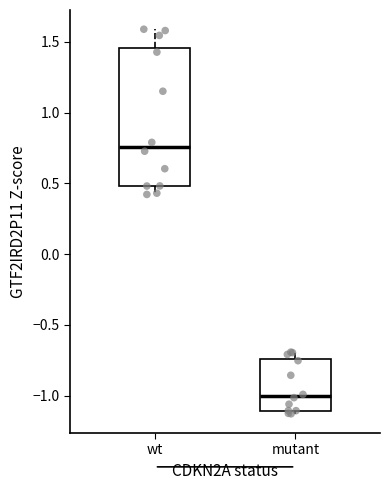

Which box is the tallest, from its lower edge to its upper edge?

wt